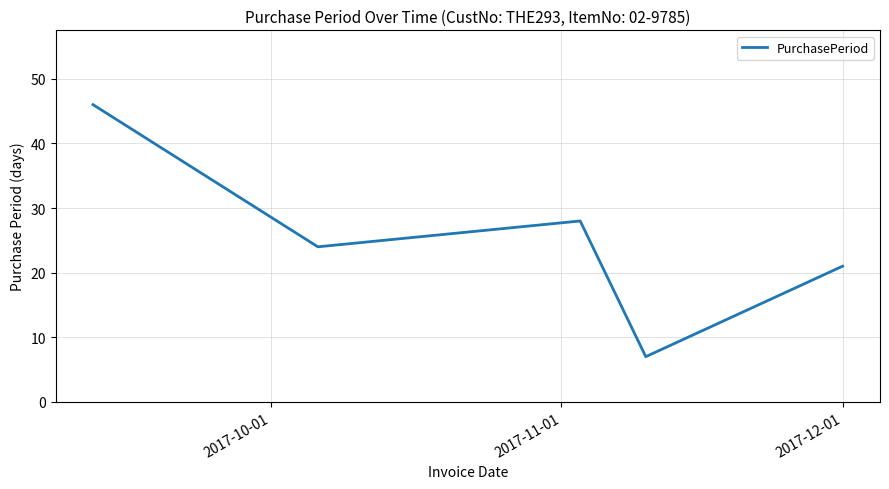

Reading right to left, list all the values displayed in this chart.

21	7	28	24	46